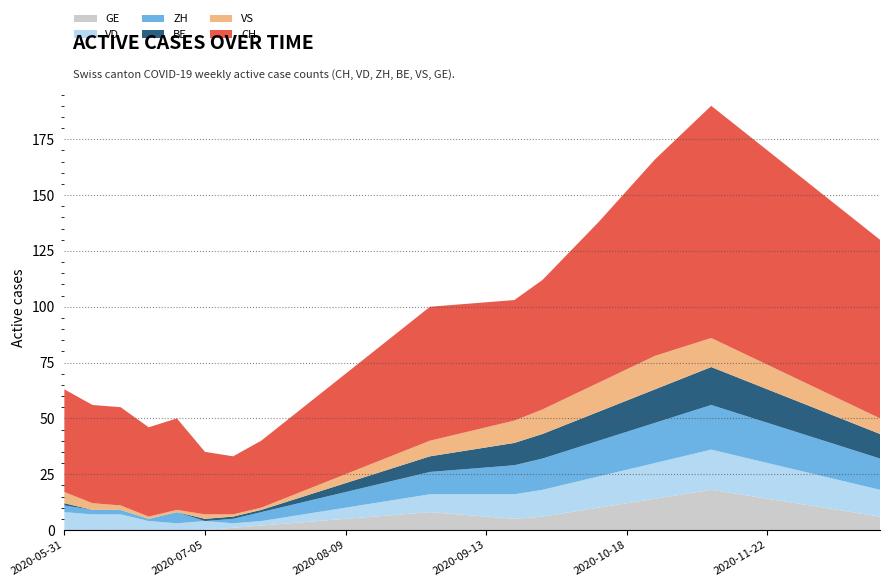

Reading right to left, extract all data points from this chart.

GE: 6	8	10	12	14	16	18	16	14	12	10	8	6	5	6	7	8	7	6	5	4	3	2	1	0	0	0	0	0	0
VD: 12	13	14	15	16	17	18	17	16	15	14	13	12	11	10	9	8	7	6	5	4	3	2	2	4	3	4	7	7	8
ZH: 14	15	16	17	18	19	20	19	18	17	16	15	14	13	12	11	10	9	8	7	6	5	4	2	0	5	1	2	2	3
BE: 11	12	13	14	15	16	17	16	15	14	13	12	11	10	9	8	7	6	5	4	3	2	1	1	1	0	0	0	0	1
VS: 7	8	9	10	11	12	13	14	15	14	13	12	11	10	9	8	7	6	5	4	3	2	1	1	2	1	1	2	3	5
CH: 80	84	88	92	96	100	104	96	88	80	72	65	58	54	56	58	60	55	50	45	40	35	30	26	28	41	40	44	44	46